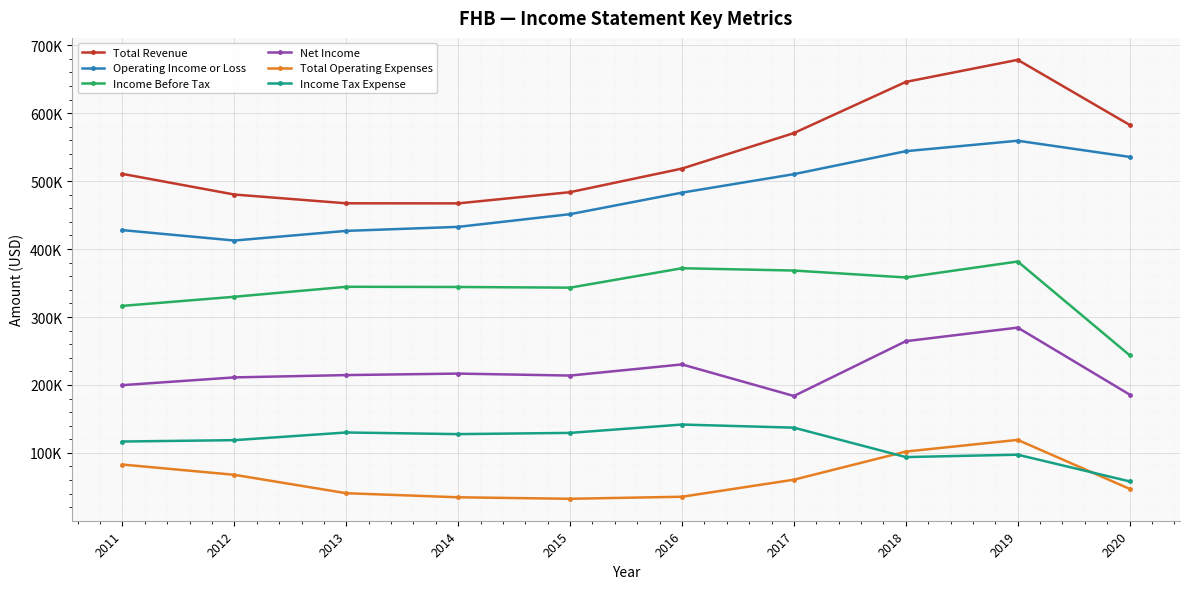

What are all the series names shown in the legend?

Total Revenue, Operating Income or Loss, Income Before Tax, Net Income, Total Operating Expenses, Income Tax Expense